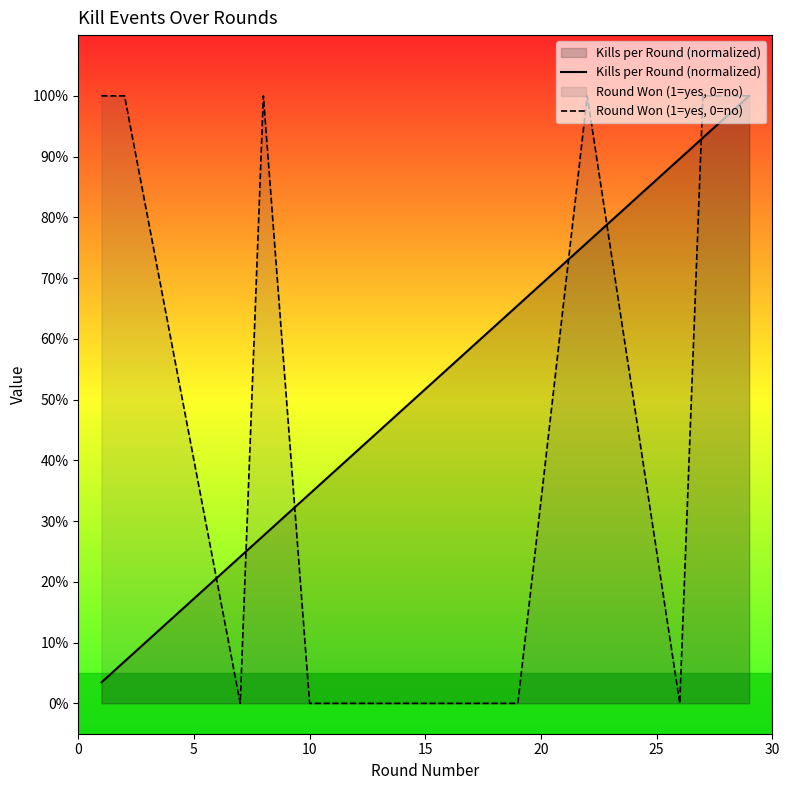

True or false: Round Won (1=yes, 0=no) has more than 1 interior local peaks.

True